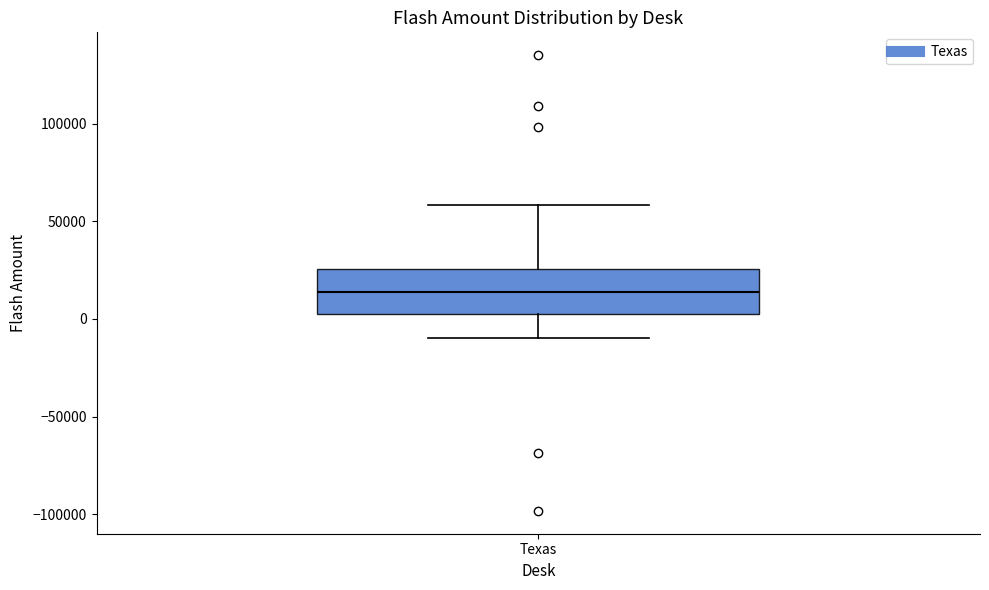

Transcribe this box plot: give where the median line is, the range the box spans, and where the two whiskers end, as read against the y-axis. The values are not printed on the chart, so give them approximately, as read against the axis.

median 15000, box 5000 to 25000, whiskers -10000 to 60000